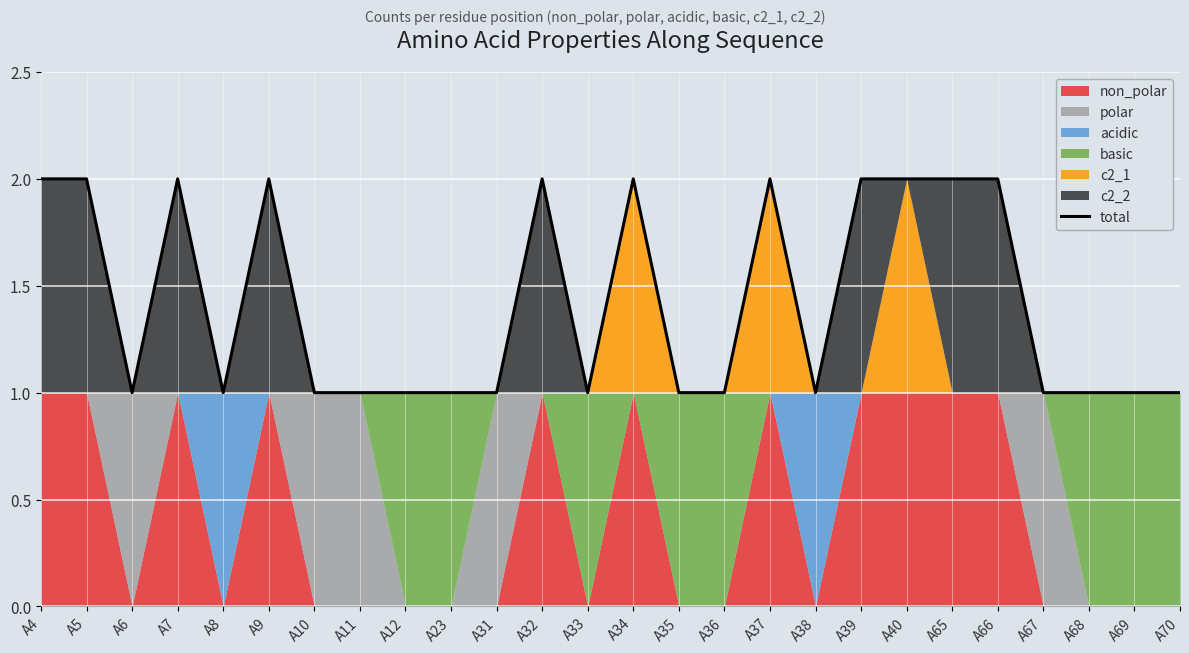

Is it true that total equals 0 at A67?

False